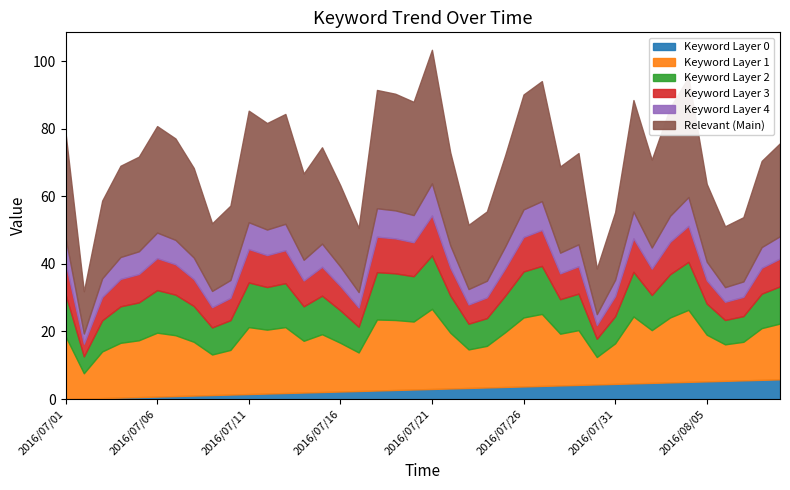

What is the total value across all series at 2016/07/01?

78.7